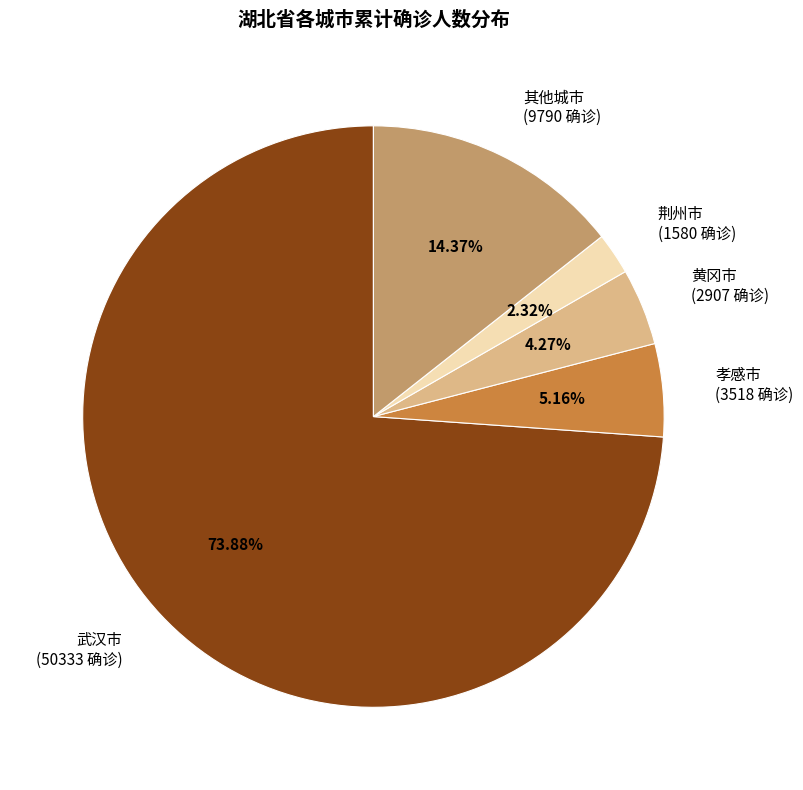

Which slice is the smallest?

荆州市 (1580 确诊)